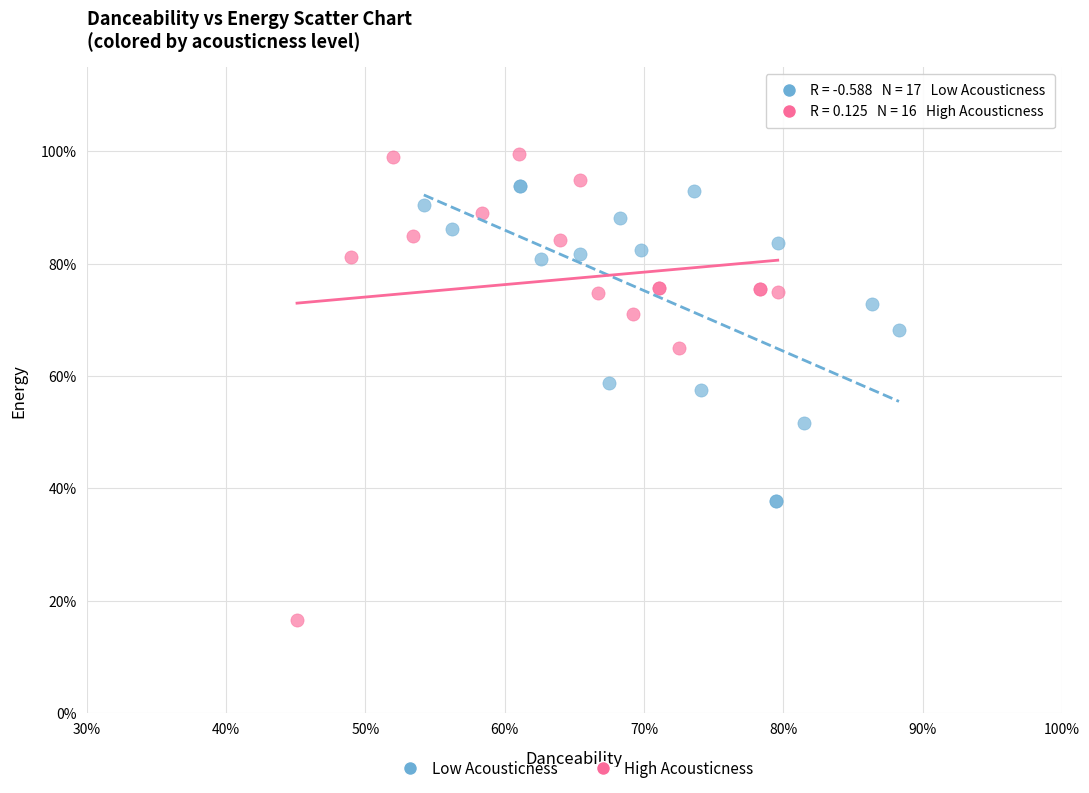

Which series reaches the minimum Y coordinate?

High Acousticness